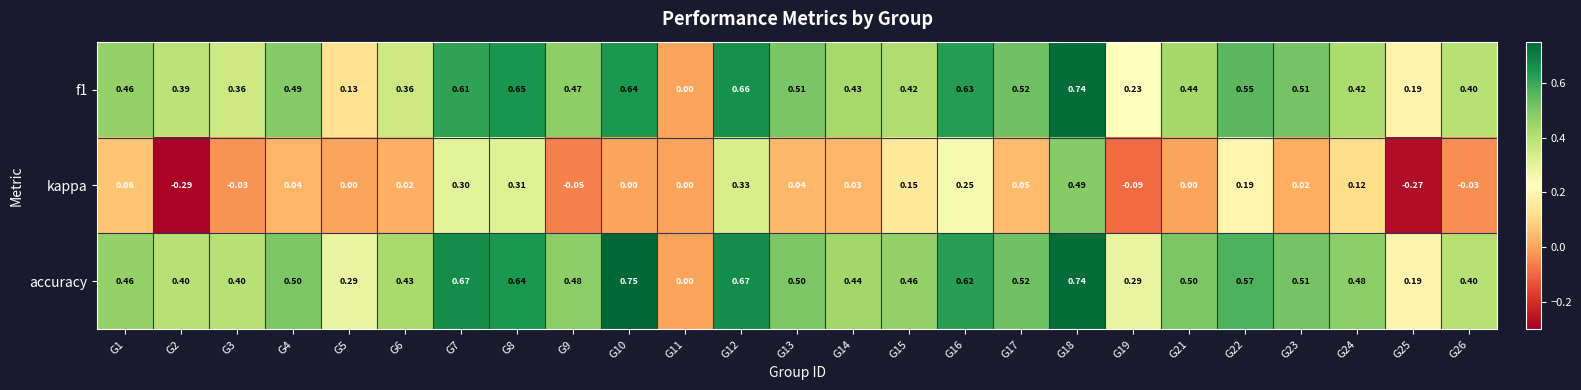

At which category is the sum across all series the highest?

G18